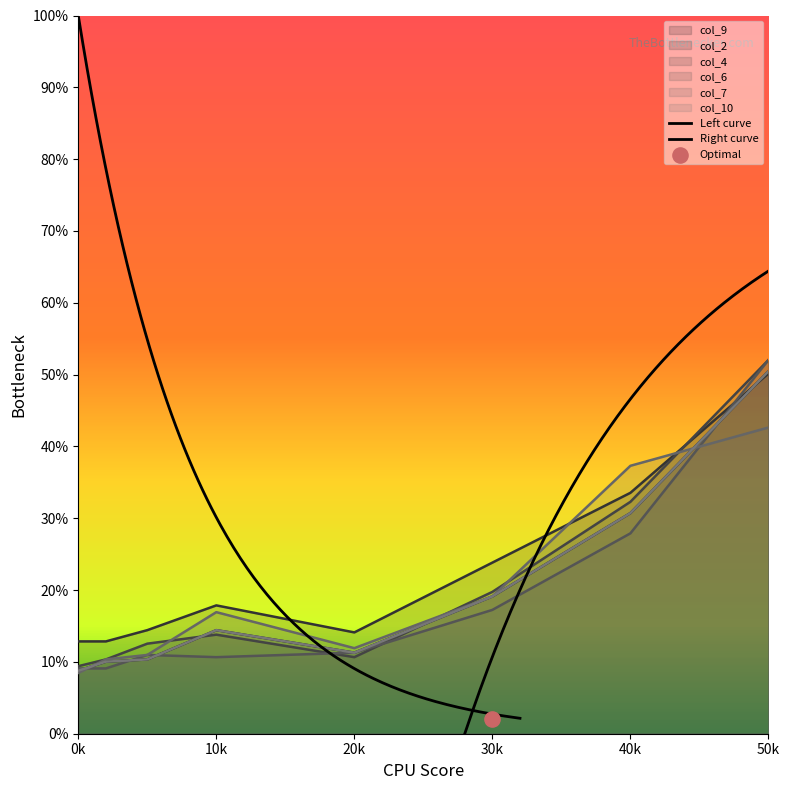

Which series has the largest Y range (max minus min)?

col_6